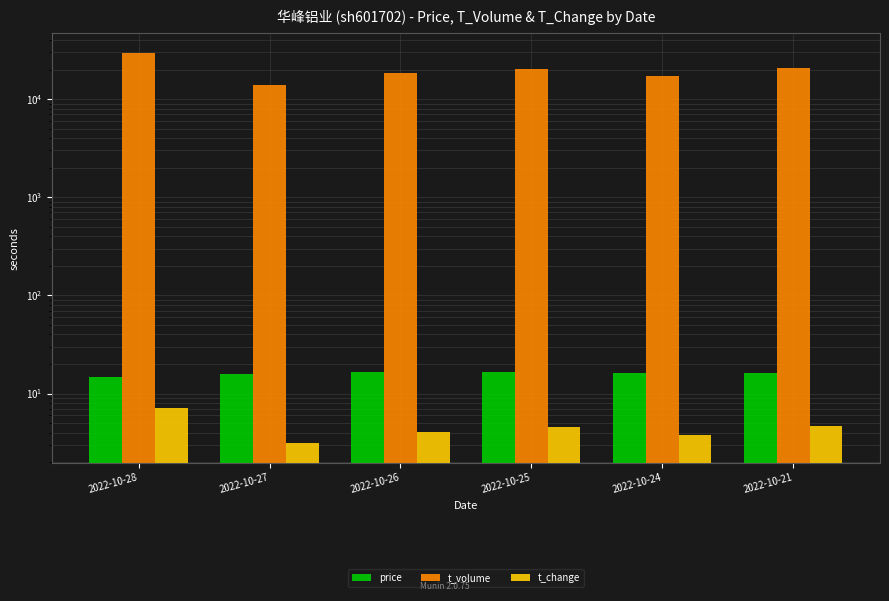

At which category does the chart reach its peak across all series?

2022-10-28